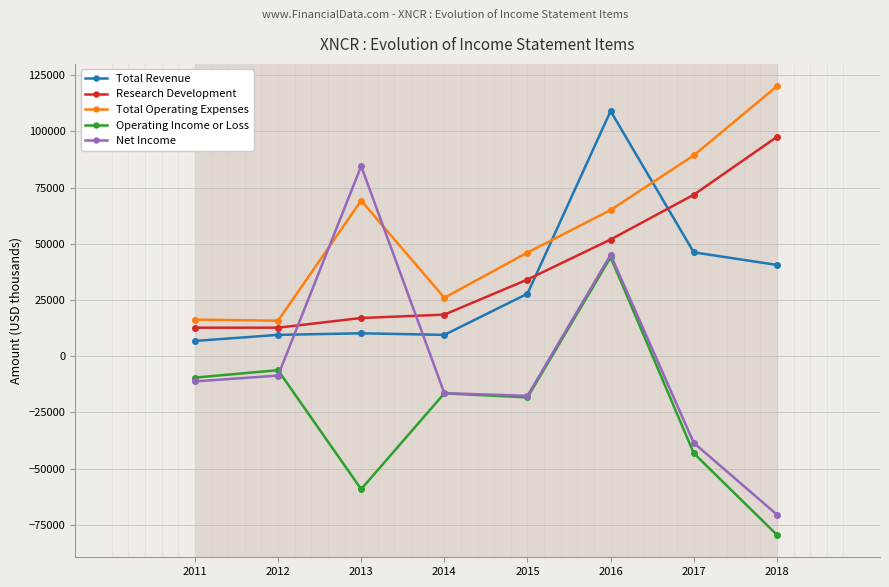

Count the number of categories in the chart.

8